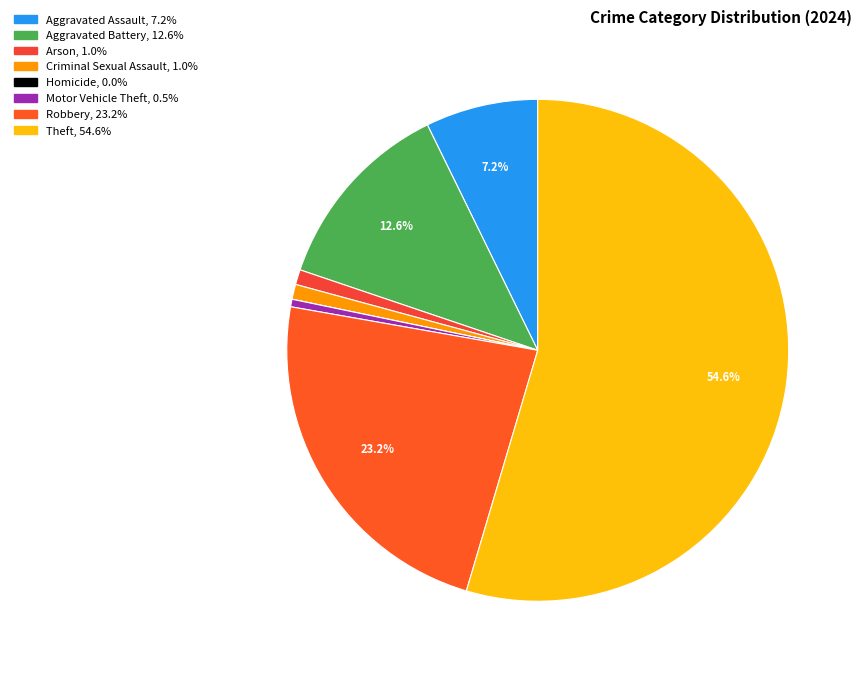

To the nearest percent, what is the combined percentage of Theft and Robbery?

78%